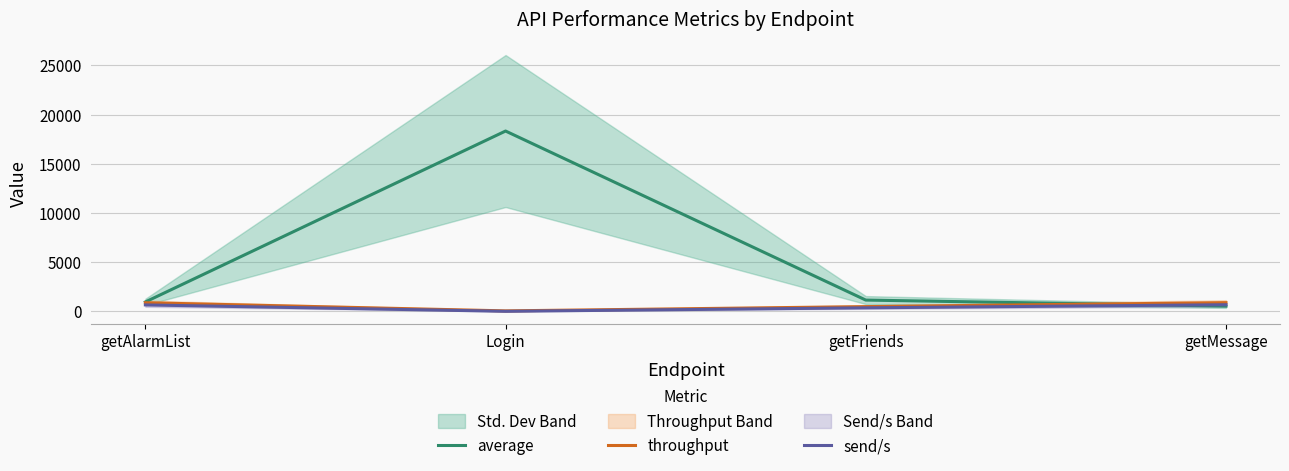

Is this an area chart (filled region under the line)?

No